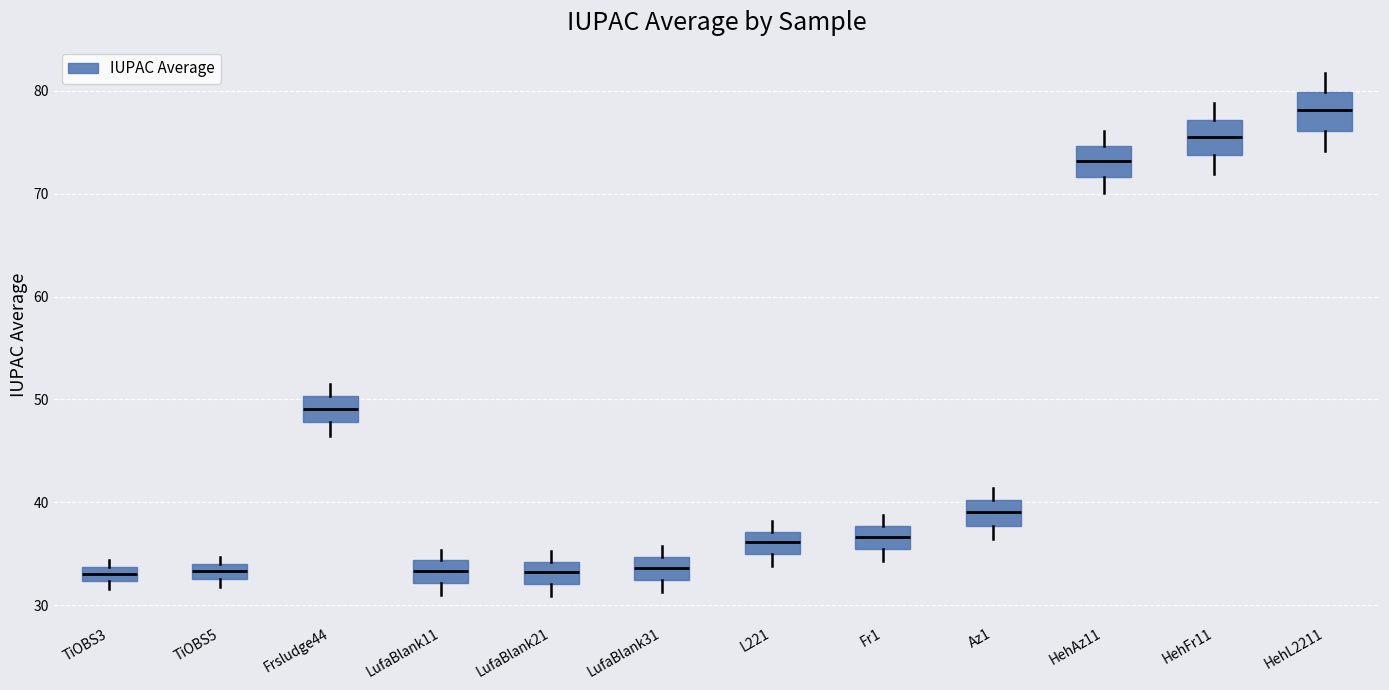

Where is the upper edge of the box for TiOBS5 on the y-axis? The values are not printed on the chart, so give them approximately, as read against the axis.

34